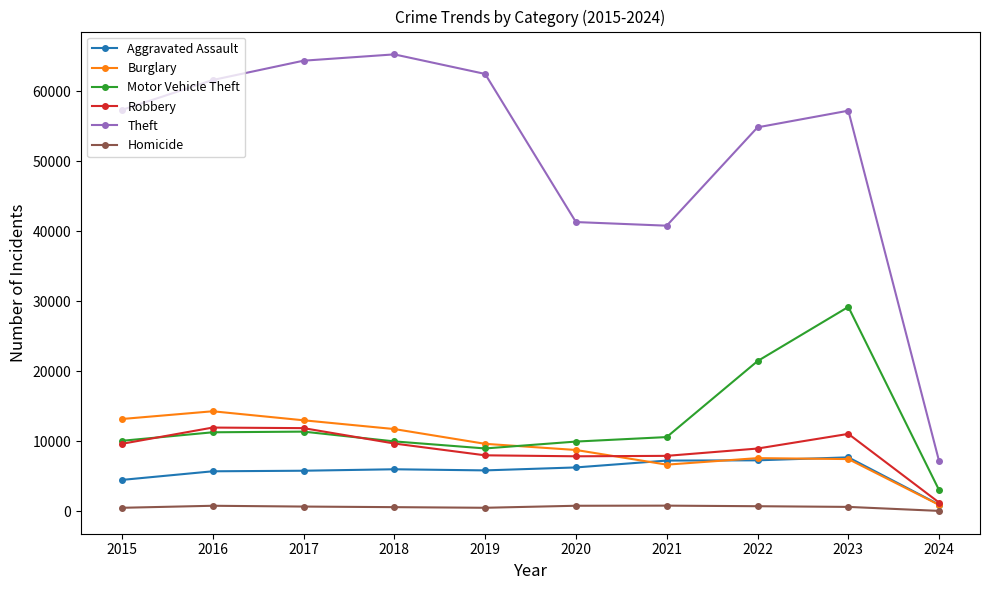

What is the sum of all Robbery values?

88188